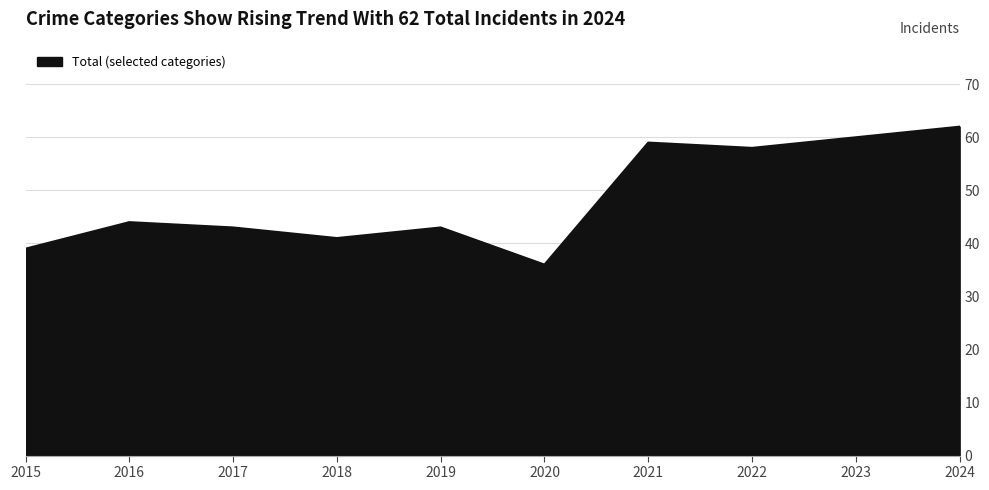

True or false: the data shows 60 at 2018.

False